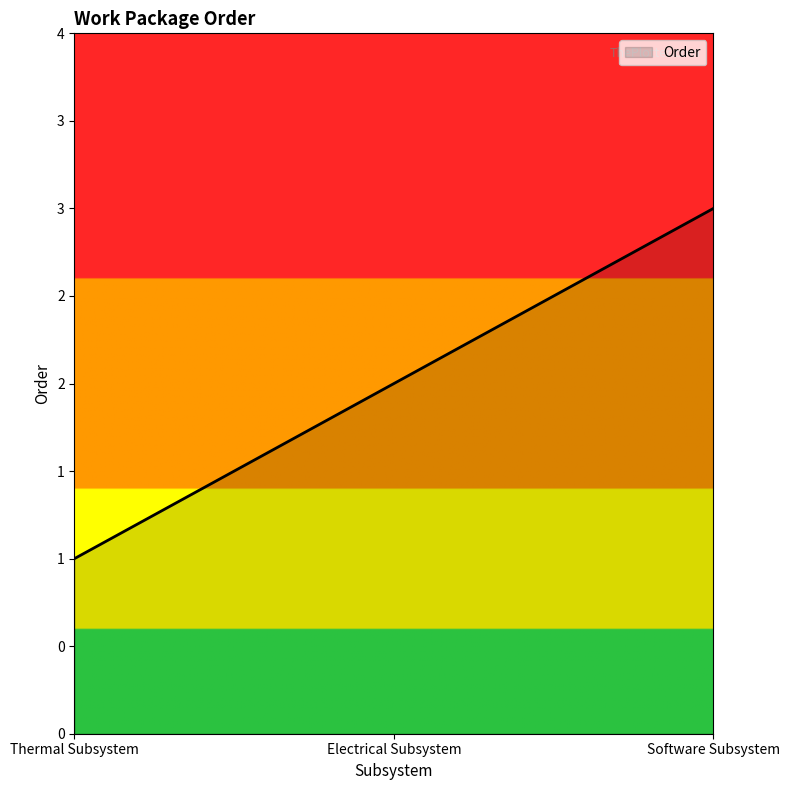

Reading left to right, extract all data points from this chart.

1	2	3